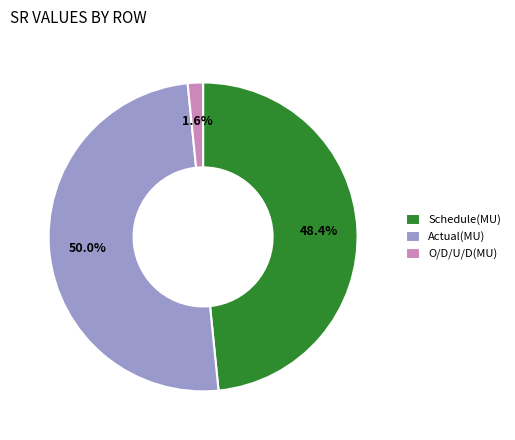

To the nearest percent, what percentage of the pie is Actual(MU)?

50%